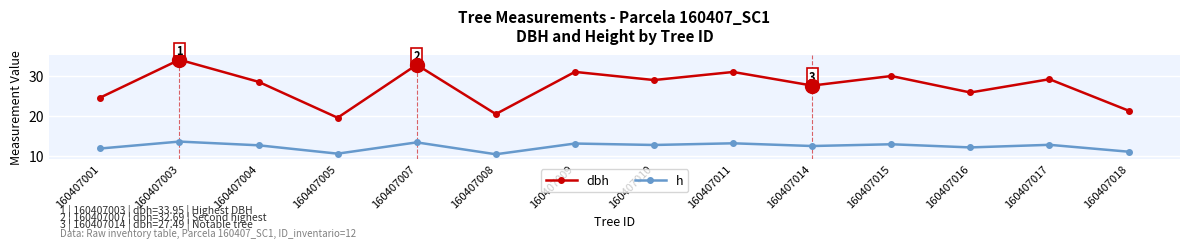

True or false: dbh and h intersect in this chart.

False